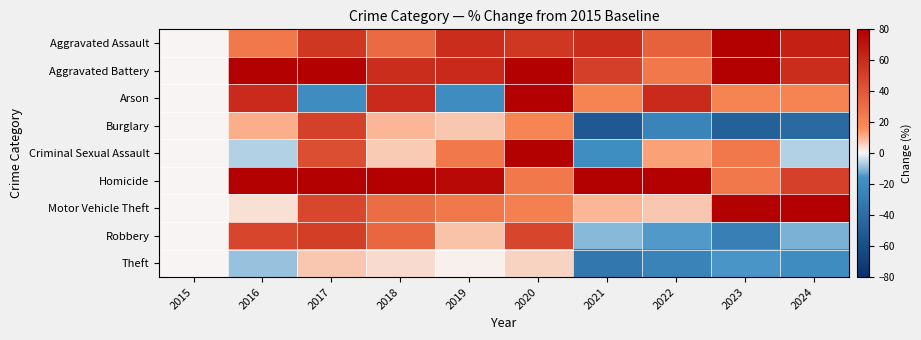

Rank the series at 2016 from highest to lowest value.

Homicide, Aggravated Battery, Arson, Robbery, Aggravated Assault, Burglary, Motor Vehicle Theft, Criminal Sexual Assault, Theft